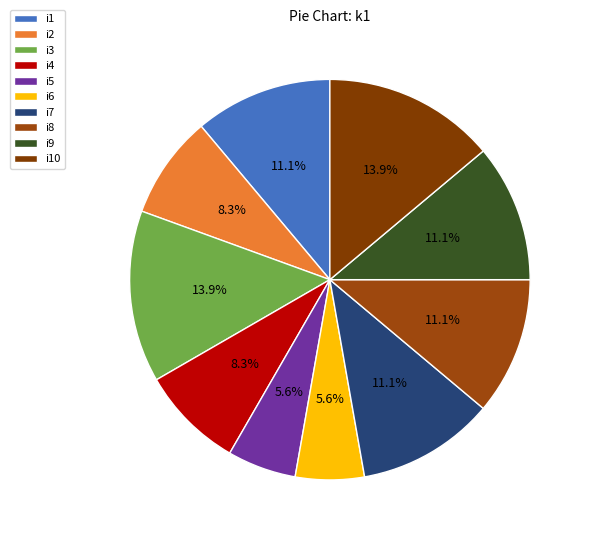

Which slice is the smallest?

i5